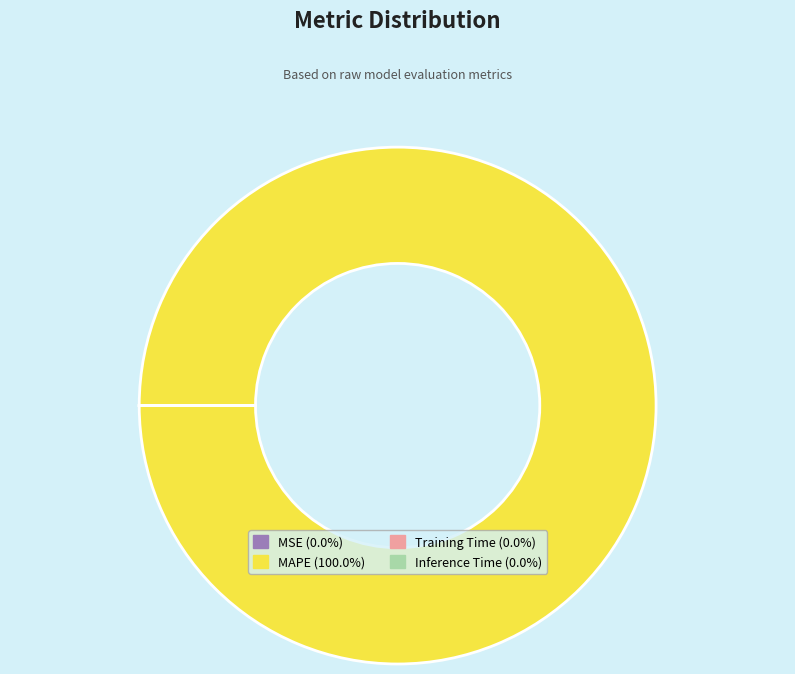

Is there a majority slice in this chart?

Yes